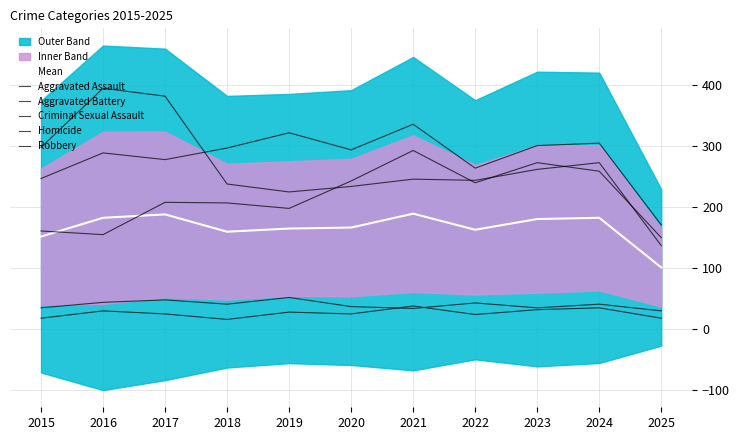

What is the value of the Criminal Sexual Assault point at the 4th from the left?

40.0